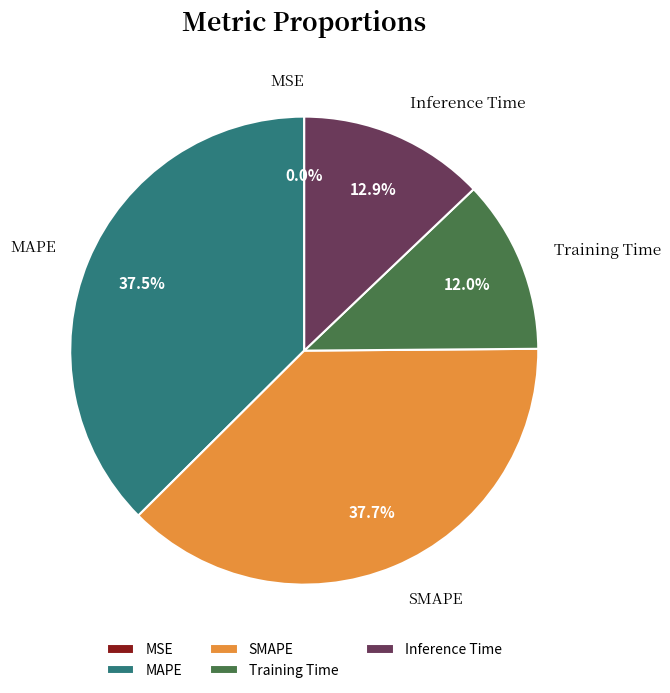

What percentage do Inference Time and MAPE together represent?

50.3%